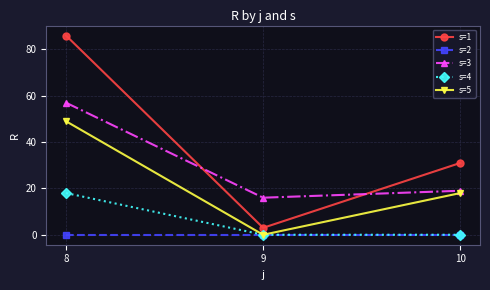

True or false: s=4 has a value of 18 at 8.

True